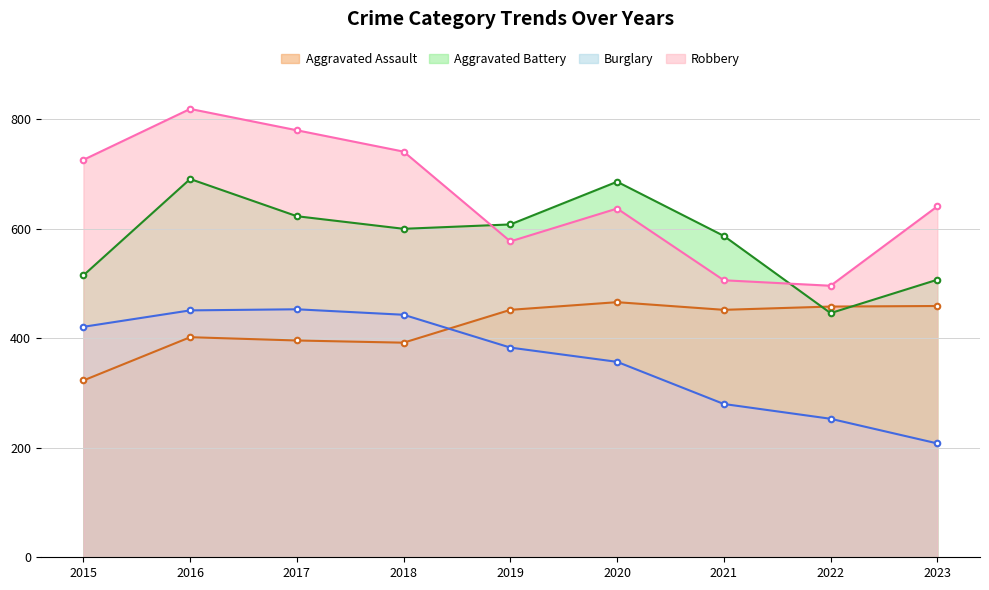

Reading right to left, what are all the values shown in this chart?

Aggravated Assault: 2023=459	2022=458	2021=452	2020=466	2019=452	2018=392	2017=396	2016=402	2015=323
Aggravated Battery: 2023=507	2022=446	2021=587	2020=686	2019=608	2018=600	2017=623	2016=691	2015=515
Burglary: 2023=208	2022=253	2021=280	2020=357	2019=383	2018=443	2017=453	2016=451	2015=421
Robbery: 2023=641	2022=496	2021=506	2020=637	2019=577	2018=741	2017=780	2016=819	2015=726